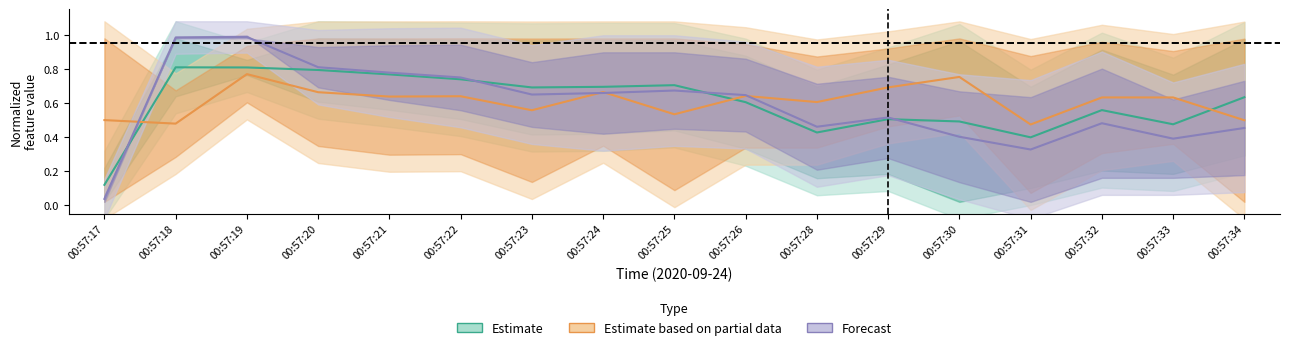

What is the total value across all series at 00:57:33?

1.5